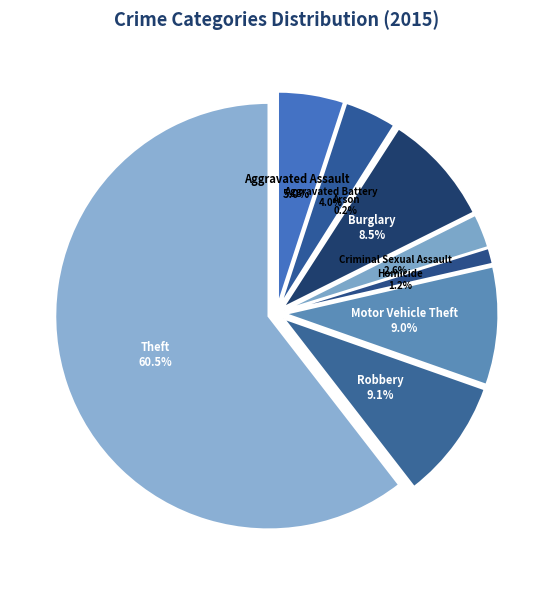

To the nearest percent, what portion does Aggravated Assault represent?

5%